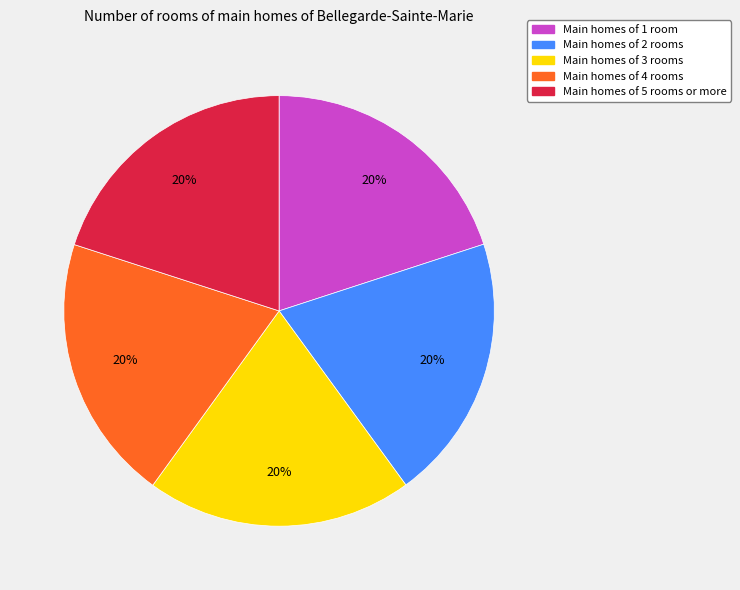

Approximately how many times larger is the value at Main homes of 4 rooms compared to Main homes of 2 rooms?

1.0